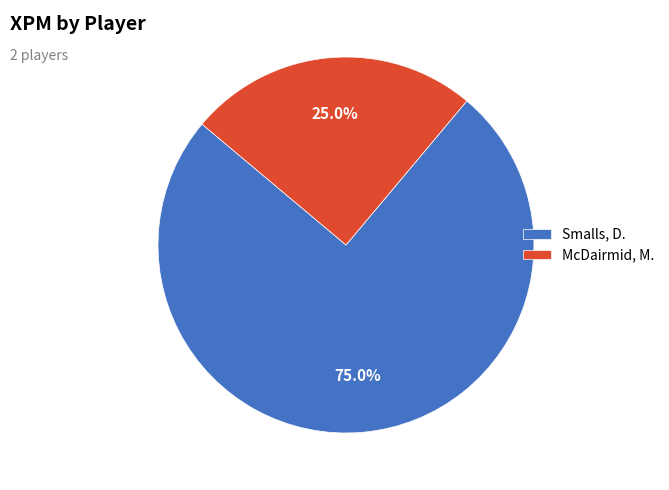

How many segments does this pie chart have?

2